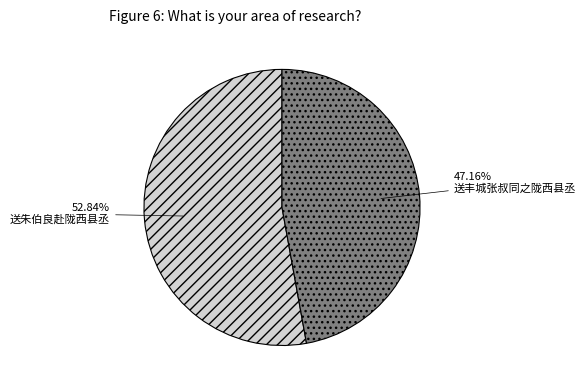

The 送朱伯良赴陇西县丞 slice represents 53% of the pie. True or false?

True